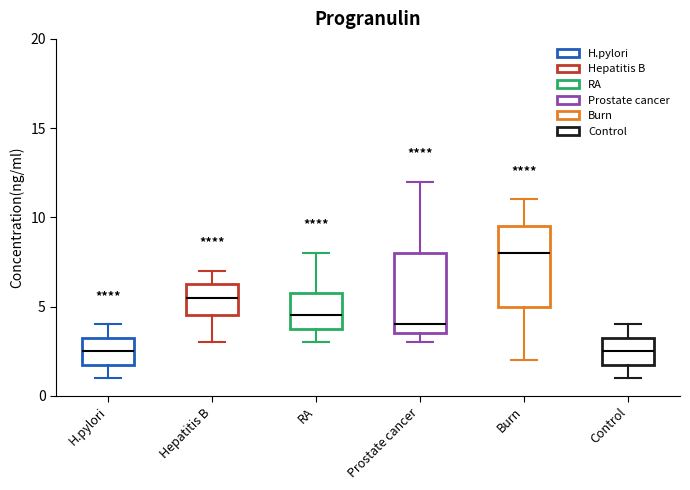

Where does the lower whisker of the box for RA end on the y-axis? The values are not printed on the chart, so give them approximately, as read against the axis.

3.0